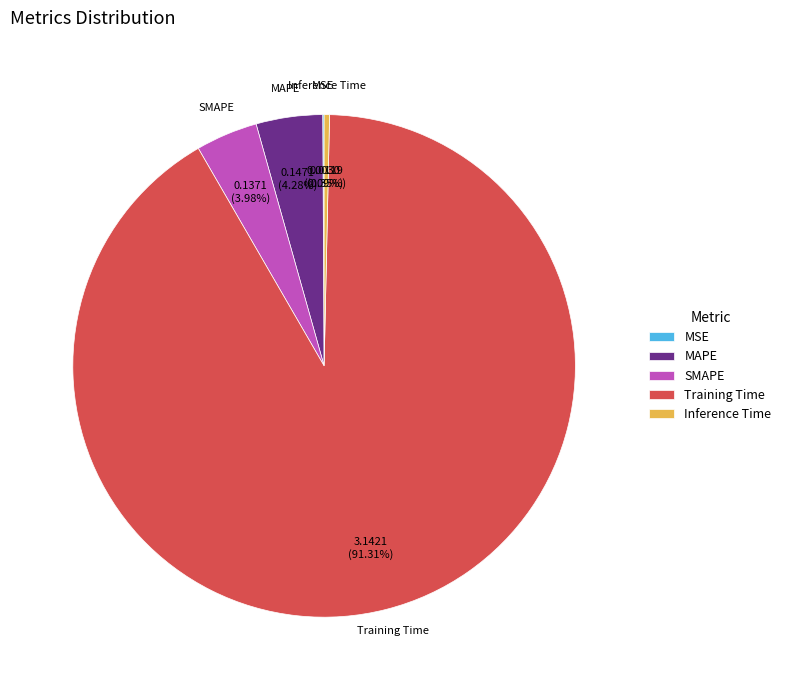

Does Training Time account for over 50% of the chart?

Yes